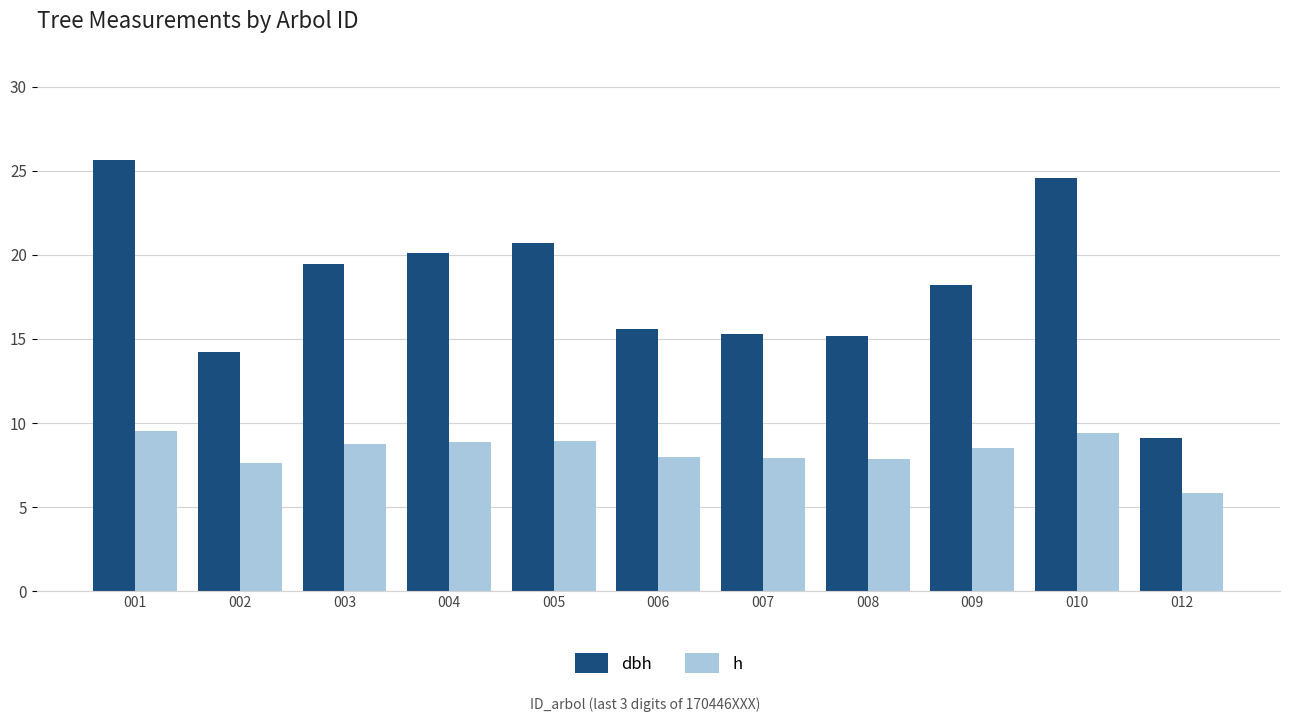

The value of dbh at 012 is 2.4. True or false?

False